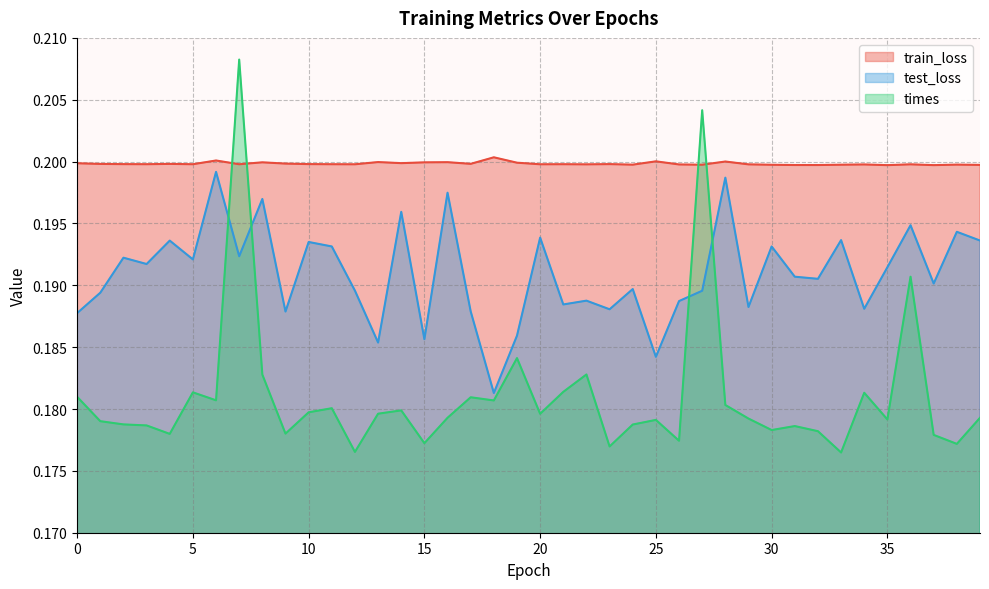

Reading left to right, what are all the values shown in this chart?

train_loss: 0=0.2	1=0.2	2=0.2	3=0.2	4=0.2	5=0.2	6=0.2	7=0.2	8=0.2	9=0.2	10=0.2	11=0.2	12=0.2	13=0.2	14=0.2	15=0.2	16=0.2	17=0.2	18=0.2	19=0.2	20=0.2	21=0.2	22=0.2	23=0.2	24=0.2	25=0.2	26=0.2	27=0.2	28=0.2	29=0.2	30=0.2	31=0.2	32=0.2	33=0.2	34=0.2	35=0.2	36=0.2	37=0.2	38=0.2	39=0.2
test_loss: 0=0.2	1=0.2	2=0.2	3=0.2	4=0.2	5=0.2	6=0.2	7=0.2	8=0.2	9=0.2	10=0.2	11=0.2	12=0.2	13=0.2	14=0.2	15=0.2	16=0.2	17=0.2	18=0.2	19=0.2	20=0.2	21=0.2	22=0.2	23=0.2	24=0.2	25=0.2	26=0.2	27=0.2	28=0.2	29=0.2	30=0.2	31=0.2	32=0.2	33=0.2	34=0.2	35=0.2	36=0.2	37=0.2	38=0.2	39=0.2
times: 0=0.2	1=0.2	2=0.2	3=0.2	4=0.2	5=0.2	6=0.2	7=0.2	8=0.2	9=0.2	10=0.2	11=0.2	12=0.2	13=0.2	14=0.2	15=0.2	16=0.2	17=0.2	18=0.2	19=0.2	20=0.2	21=0.2	22=0.2	23=0.2	24=0.2	25=0.2	26=0.2	27=0.2	28=0.2	29=0.2	30=0.2	31=0.2	32=0.2	33=0.2	34=0.2	35=0.2	36=0.2	37=0.2	38=0.2	39=0.2